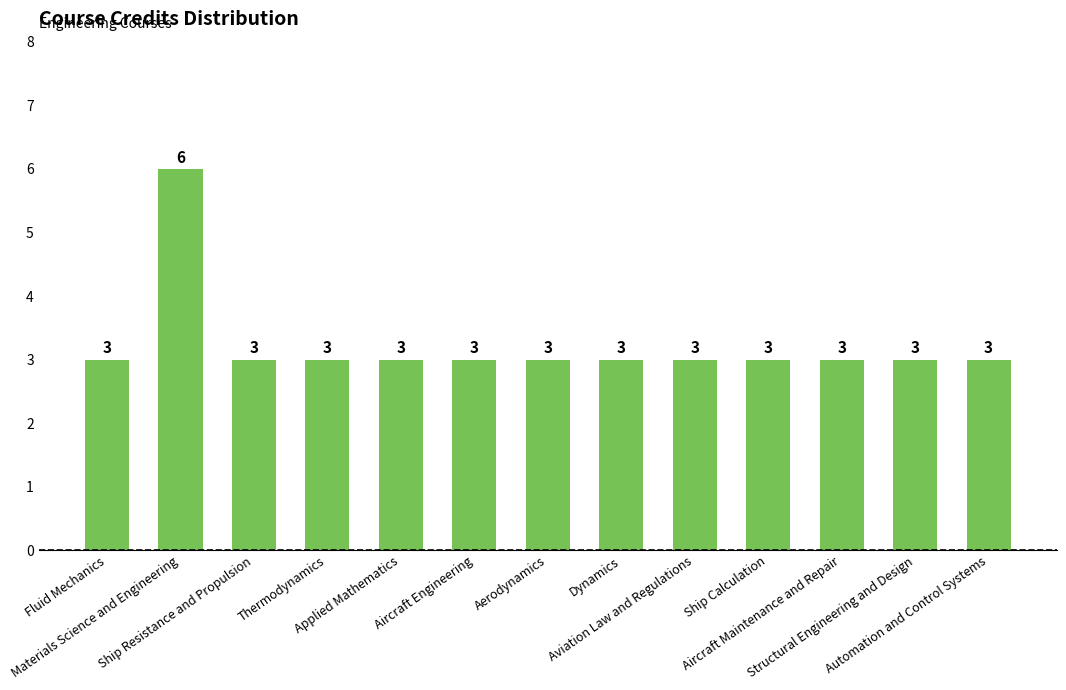

What is the sum of all values?

42